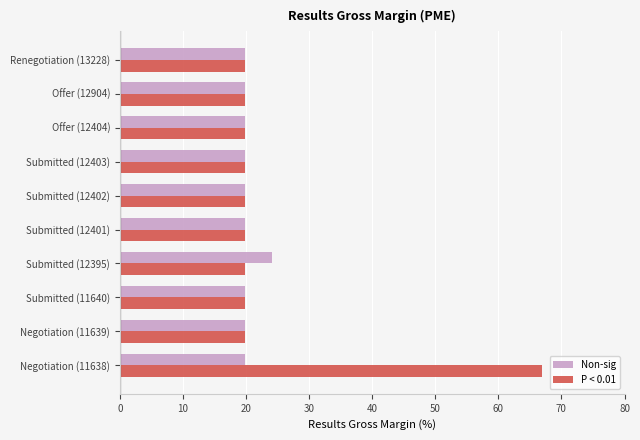

Rank the series by their average value, from lowest to highest.

Non-sig, P < 0.01